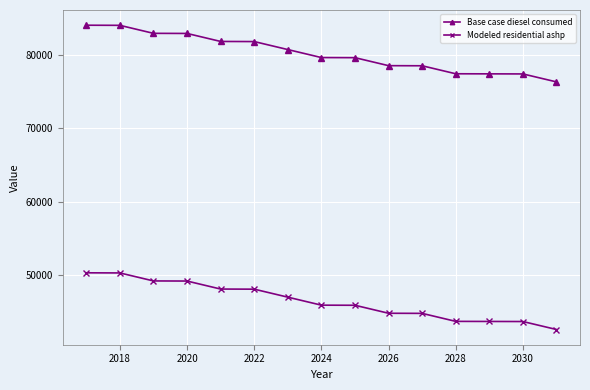

True or false: Base case diesel consumed and Modeled residential ashp intersect in this chart.

False